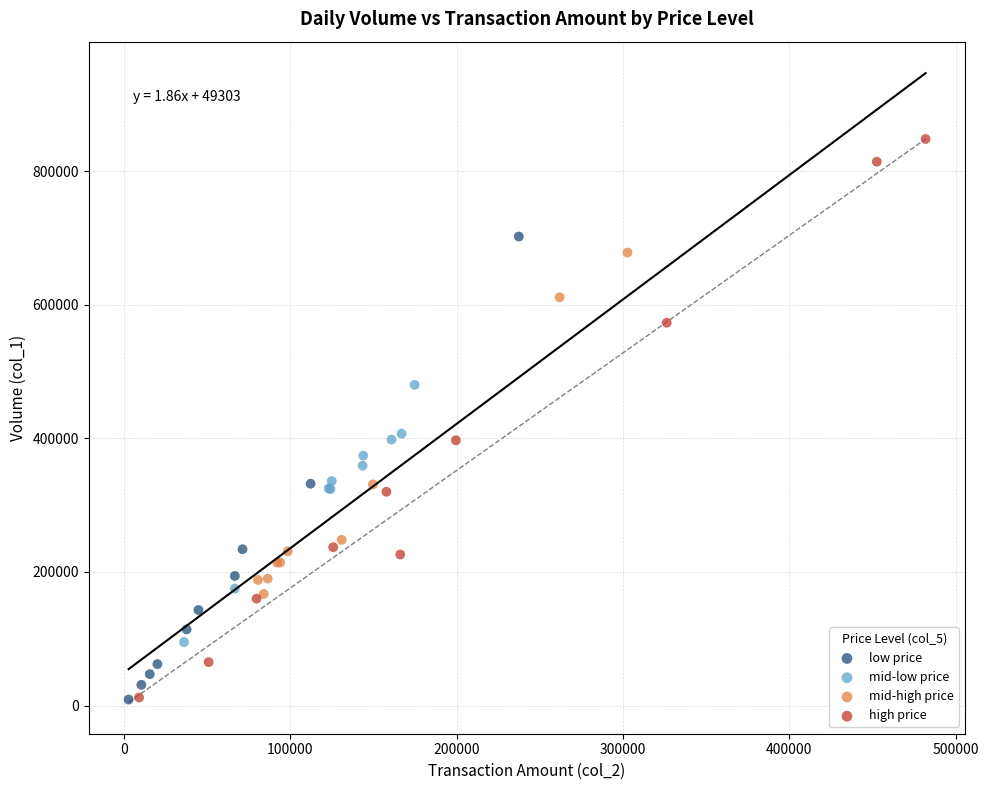

Which series has the widest spread of Y values?

high price